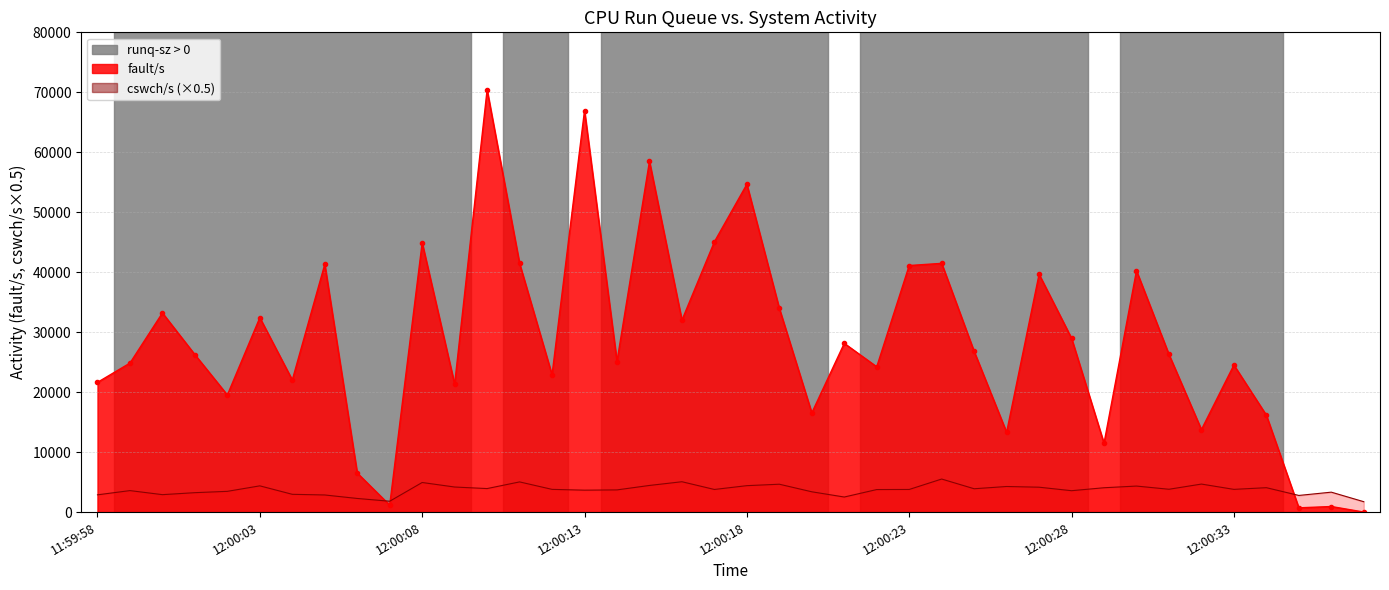

Reading left to right, list all the values displayed in this chart.

fault/s: 21631.0	24847.0	33208.0	26253.0	19523.0	32420.0	22025.0	41313.0	6512.0	1157.0	44901.0	21329.0	70406.0	41458.0	22884.0	66946.0	25110.0	58485.0	32004.0	45072.0	54665.0	33969.0	16540.0	28136.0	24228.0	41115.0	41477.0	26791.0	13299.0	39657.0	28990.0	11473.0	40249.0	26292.0	13753.0	24522.0	16156.0	709.0	931.0	4.0
cswch/s: 2878.5	3583.0	2907.0	3238.0	3459.0	4375.0	2963.5	2853.5	2273.0	1808.5	4935.0	4179.5	3921.5	5032.5	3788.5	3655.5	3700.5	4442.5	5062.0	3772.0	4407.0	4647.5	3384.5	2512.0	3757.0	3773.0	5512.0	3891.5	4267.0	4149.0	3566.5	4059.5	4338.5	3806.0	4672.0	3787.5	4069.0	2776.5	3323.5	1732.5